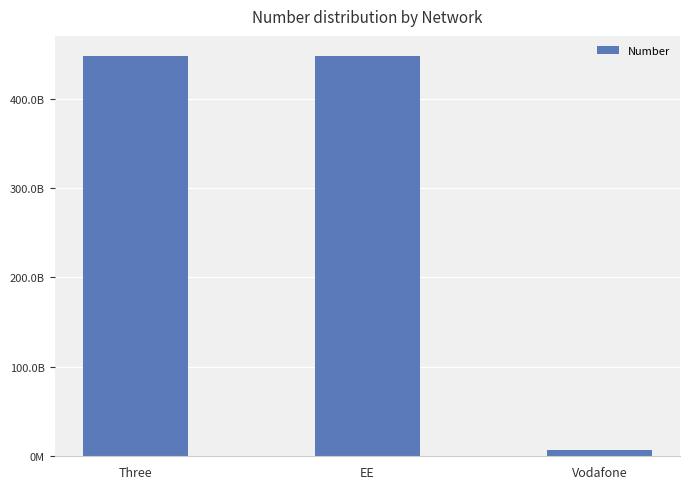

At which label is the value closest to 227533576551?

Three